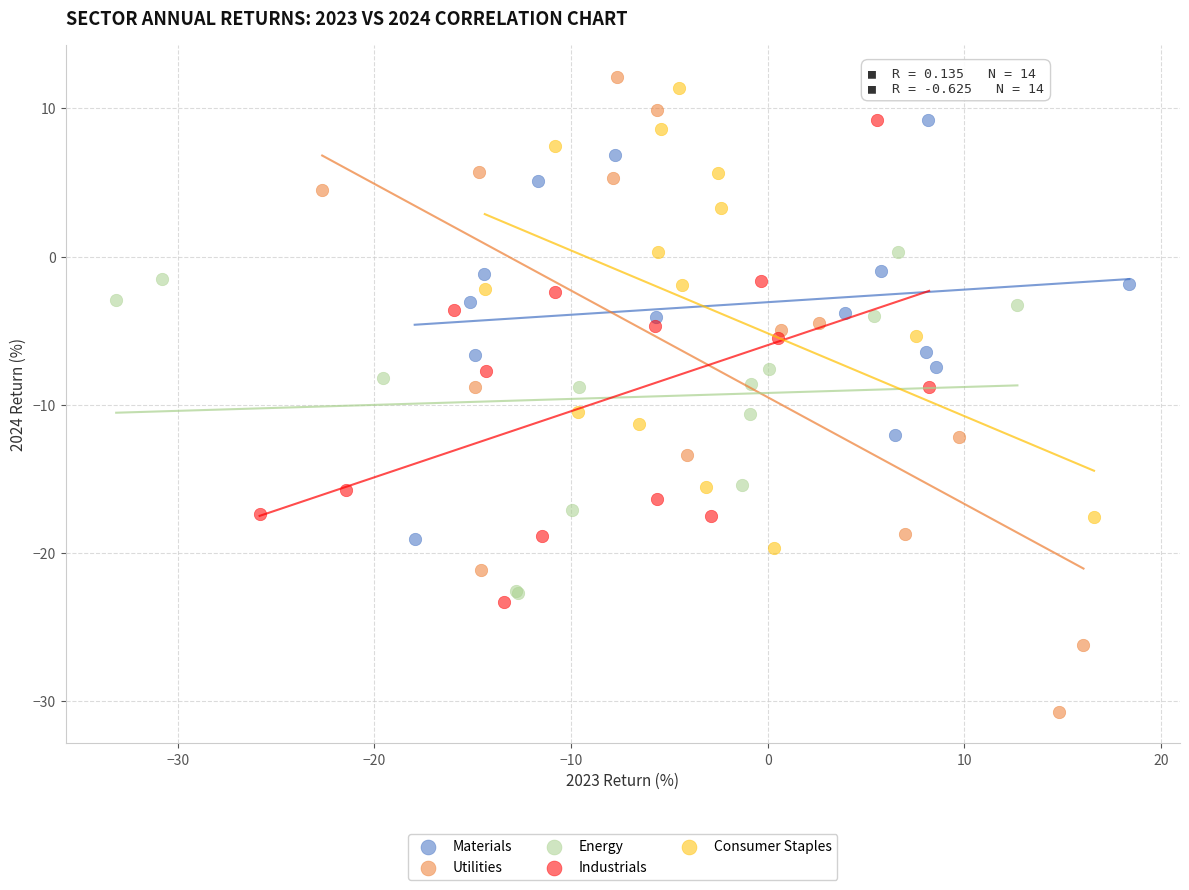

Which series has the widest spread of Y values?

Utilities